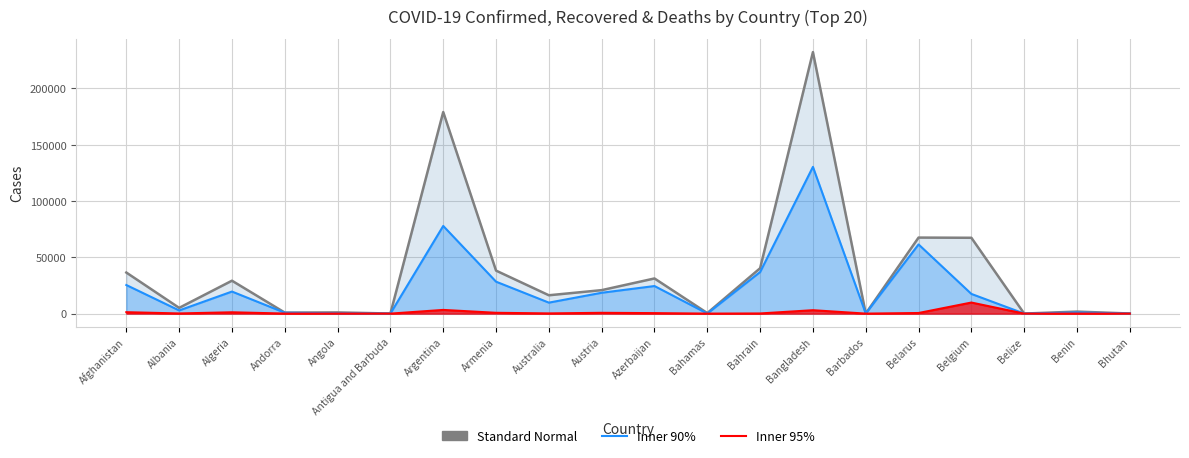

What is the value of the Confirmed point at the 13th from the left?

40311